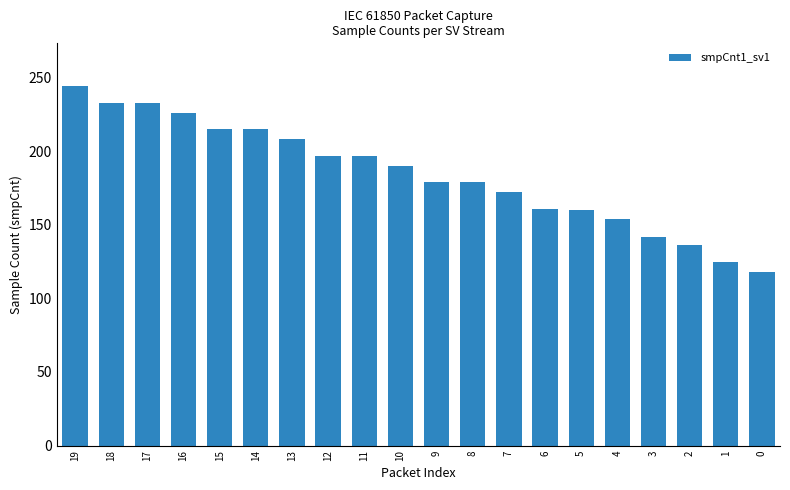

Between 15 and 3, which is larger?

15